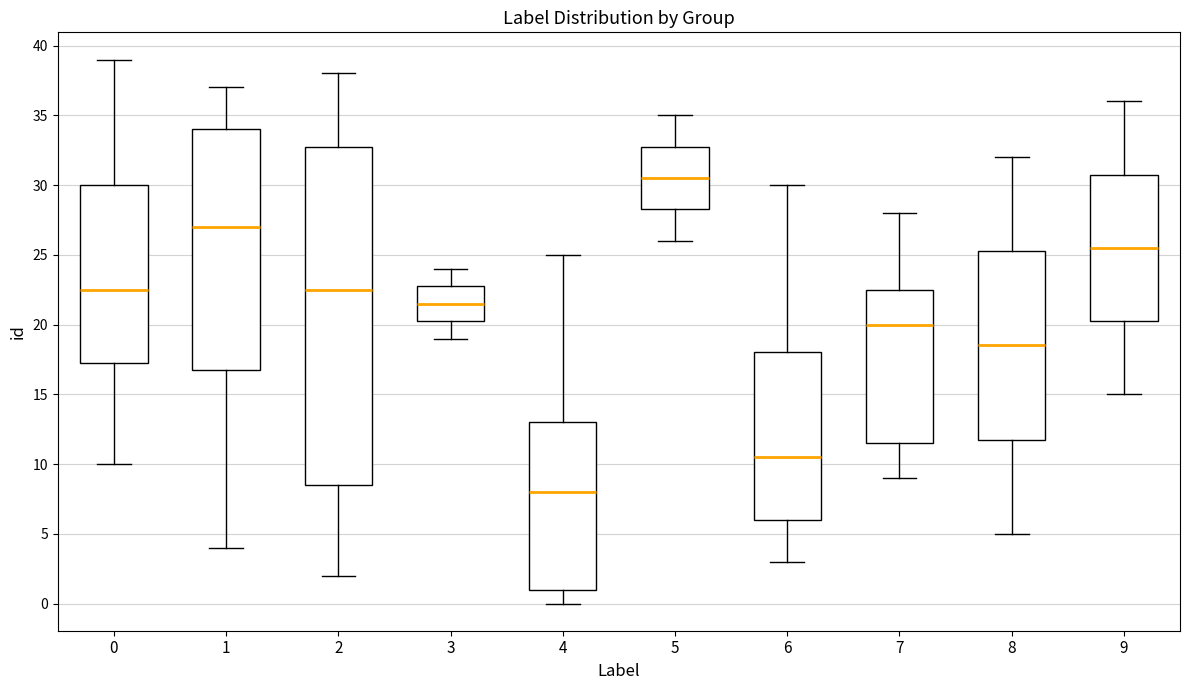

Which box has the lowest median line?

4